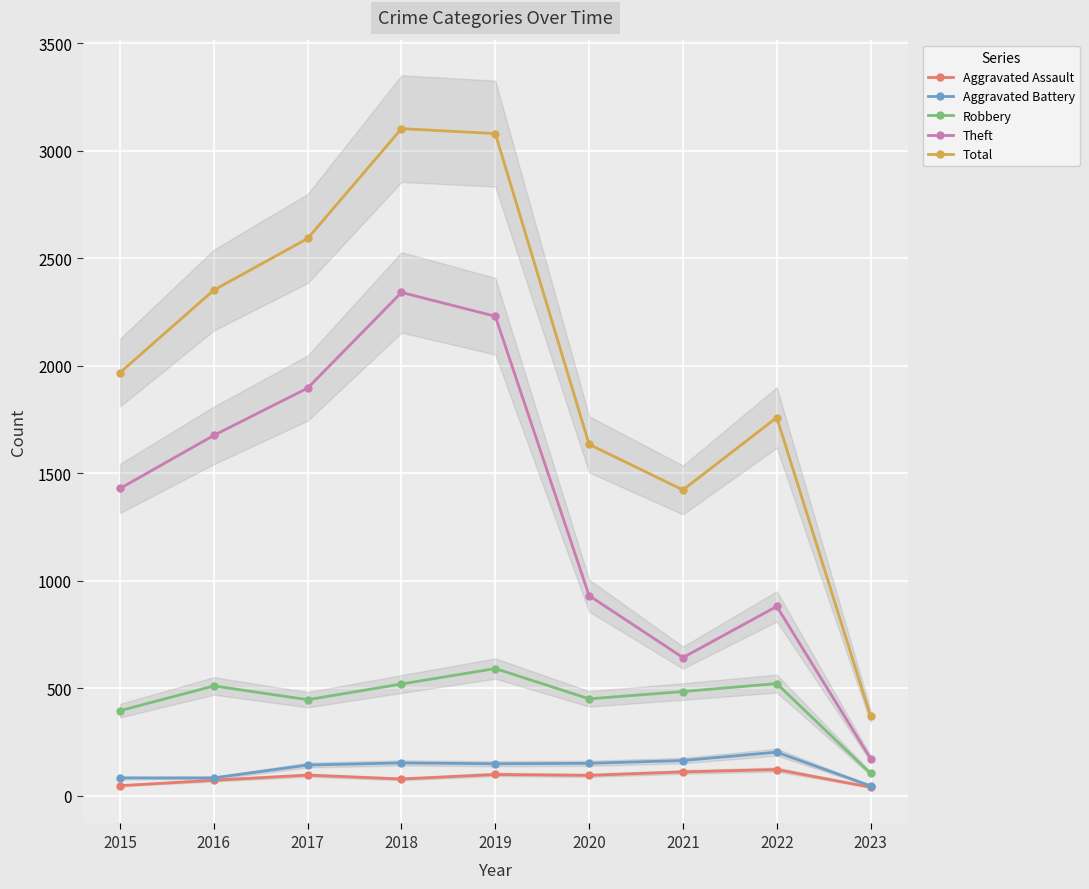

Rank the series by their maximum value, from highest to lowest.

Total, Theft, Robbery, Aggravated Battery, Aggravated Assault